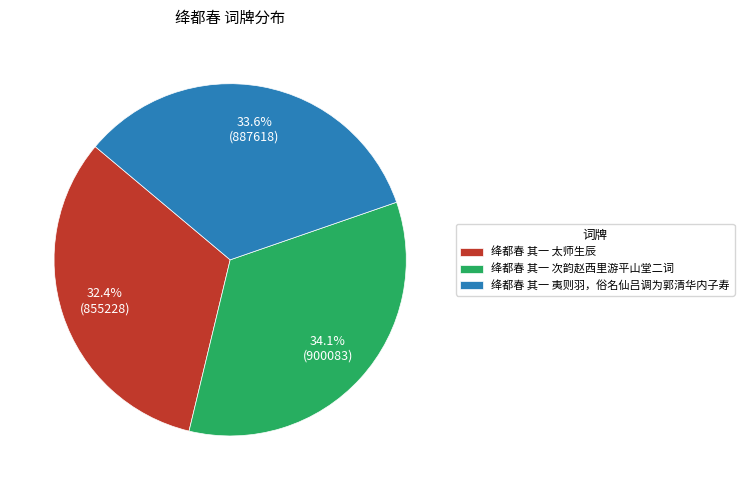

Does any single category account for the majority?

No